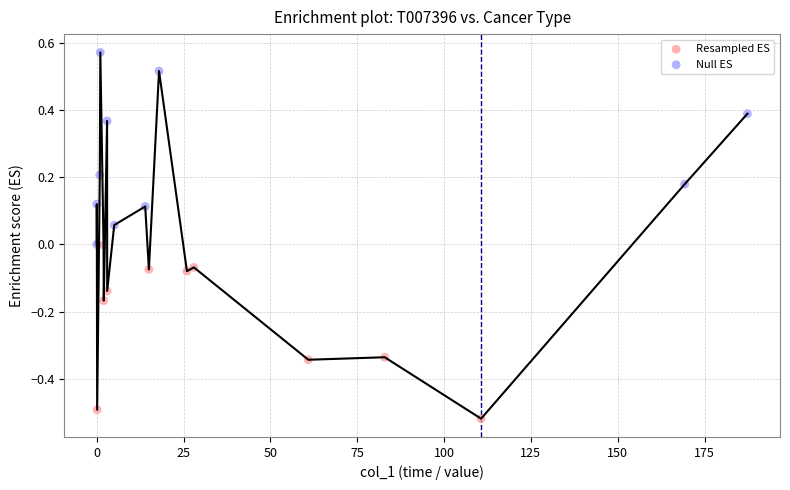

Which series contains the lowest Y value?

Resampled ES